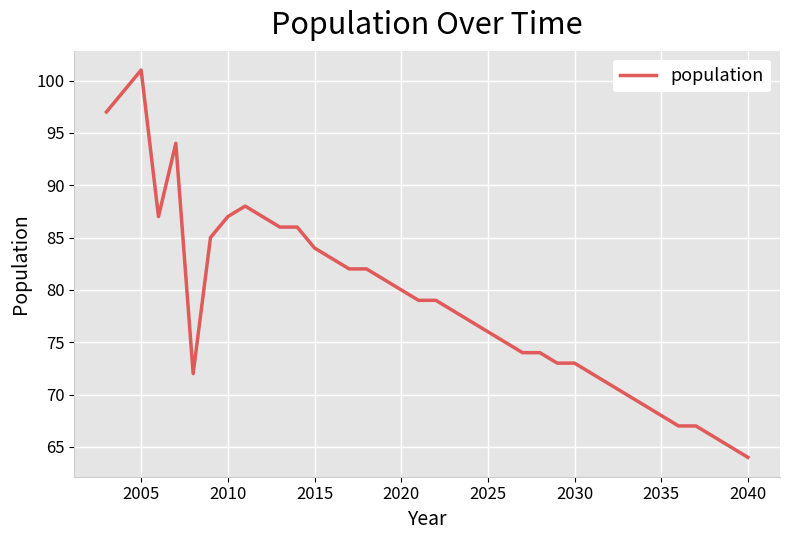

What is the smallest value displayed?

64